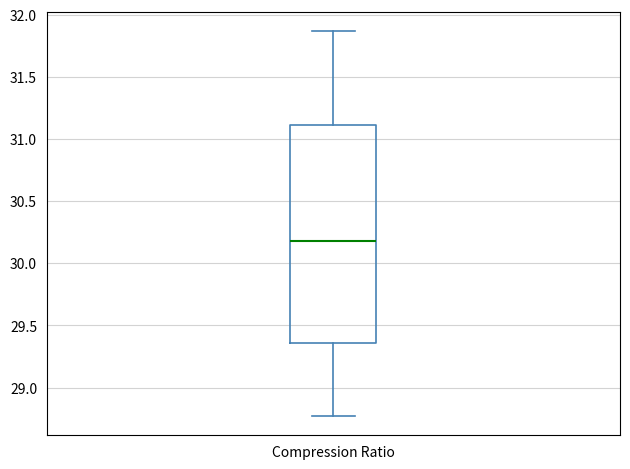

Read this box plot against the y-axis: the position of the median line, the range covered by the box, and the ends of both whiskers. The values are not printed on the chart, so give them approximately, as read against the axis.

median 30.20, box 29.35 to 31.10, whiskers 28.75 to 31.85